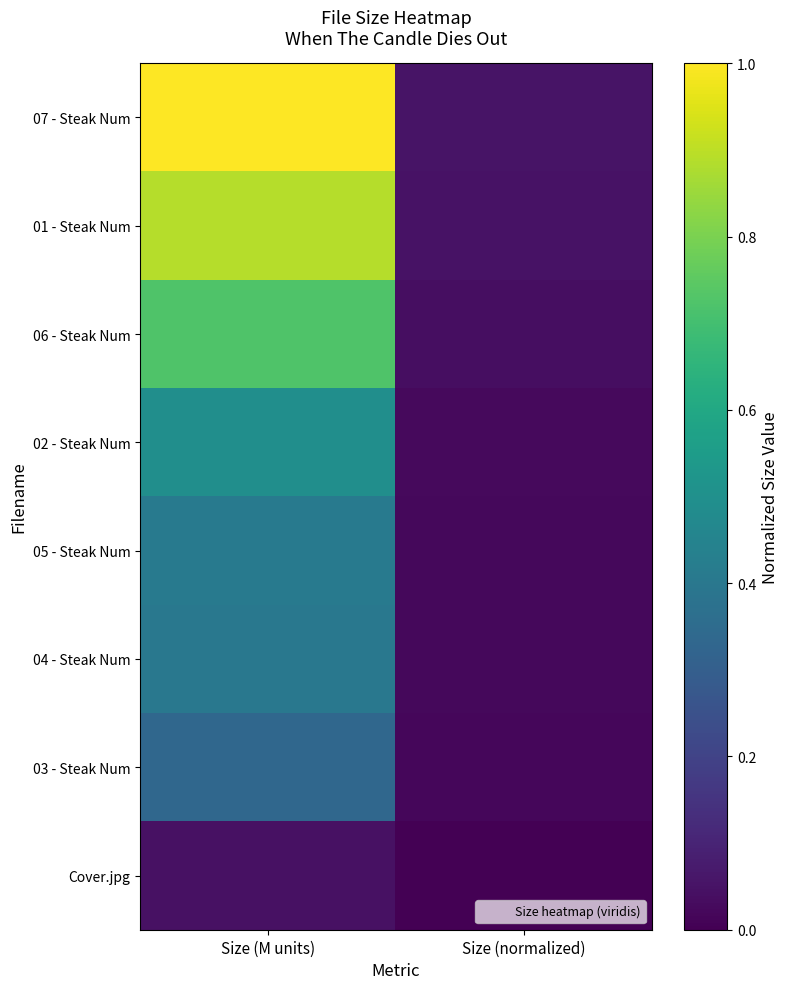

What is the spread (max minus min) of values at Size (M units)?

1.0